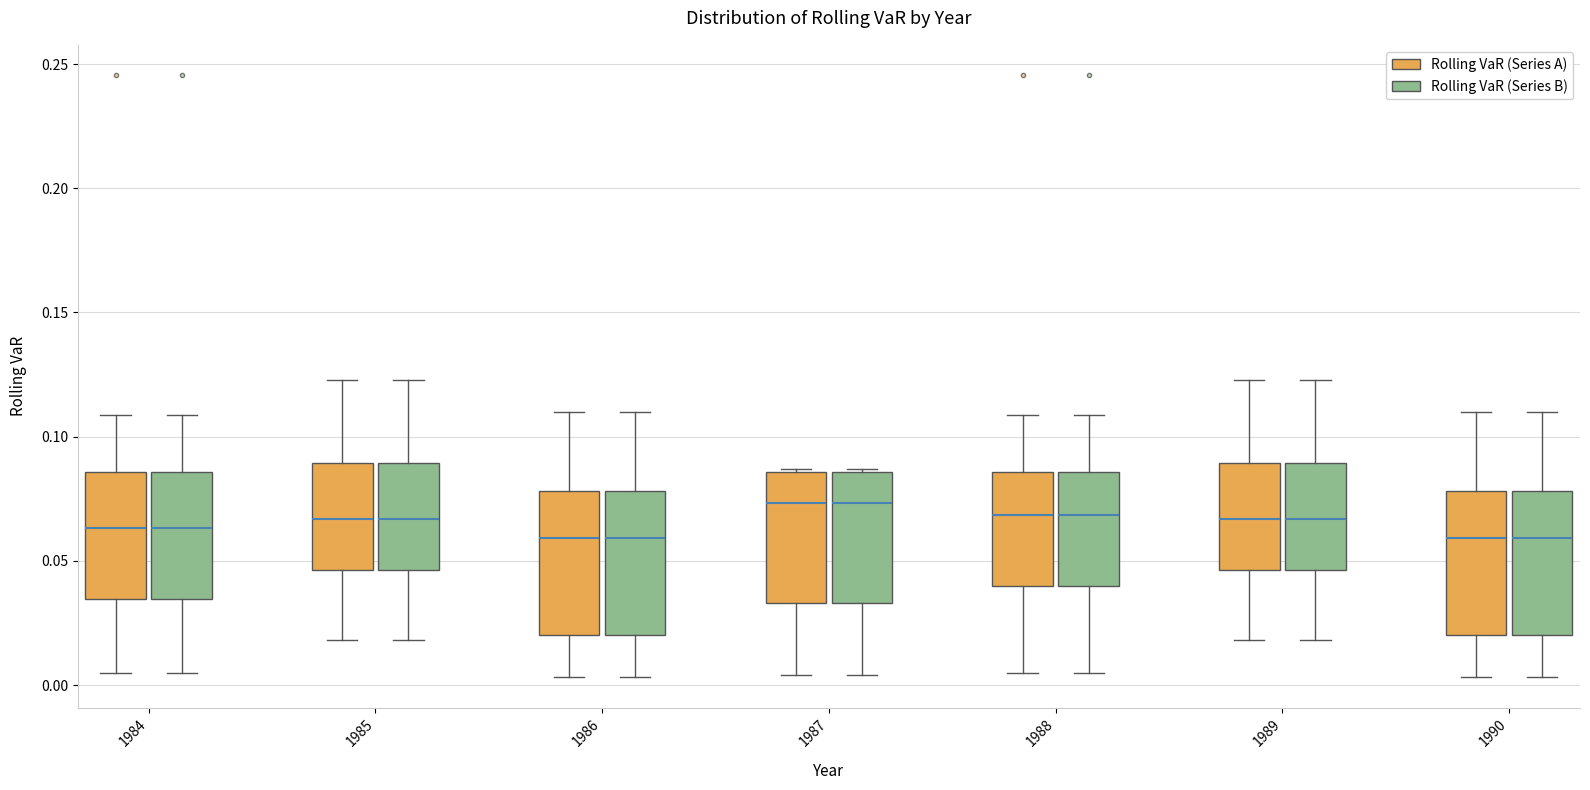

Reading left to right, read every box against the y-axis: the position of its median line, the range the box covers, and the ends of its whiskers. The values are not printed on the chart, so give them approximately, as read against the axis.

1984 (Rolling VaR (Series A)): median 0.065, box 0.035 to 0.085, whiskers 0.005 to 0.110
1984 (Rolling VaR (Series B)): median 0.065, box 0.035 to 0.085, whiskers 0.005 to 0.110
1985 (Rolling VaR (Series A)): median 0.065, box 0.045 to 0.090, whiskers 0.020 to 0.125
1985 (Rolling VaR (Series B)): median 0.065, box 0.045 to 0.090, whiskers 0.020 to 0.125
1986 (Rolling VaR (Series A)): median 0.060, box 0.020 to 0.080, whiskers 0.005 to 0.110
1986 (Rolling VaR (Series B)): median 0.060, box 0.020 to 0.080, whiskers 0.005 to 0.110
1987 (Rolling VaR (Series A)): median 0.075, box 0.035 to 0.085, whiskers 0.005 to 0.085
1987 (Rolling VaR (Series B)): median 0.075, box 0.035 to 0.085, whiskers 0.005 to 0.085
1988 (Rolling VaR (Series A)): median 0.070, box 0.040 to 0.085, whiskers 0.005 to 0.110
1988 (Rolling VaR (Series B)): median 0.070, box 0.040 to 0.085, whiskers 0.005 to 0.110
1989 (Rolling VaR (Series A)): median 0.065, box 0.045 to 0.090, whiskers 0.020 to 0.125
1989 (Rolling VaR (Series B)): median 0.065, box 0.045 to 0.090, whiskers 0.020 to 0.125
1990 (Rolling VaR (Series A)): median 0.060, box 0.020 to 0.080, whiskers 0.005 to 0.110
1990 (Rolling VaR (Series B)): median 0.060, box 0.020 to 0.080, whiskers 0.005 to 0.110